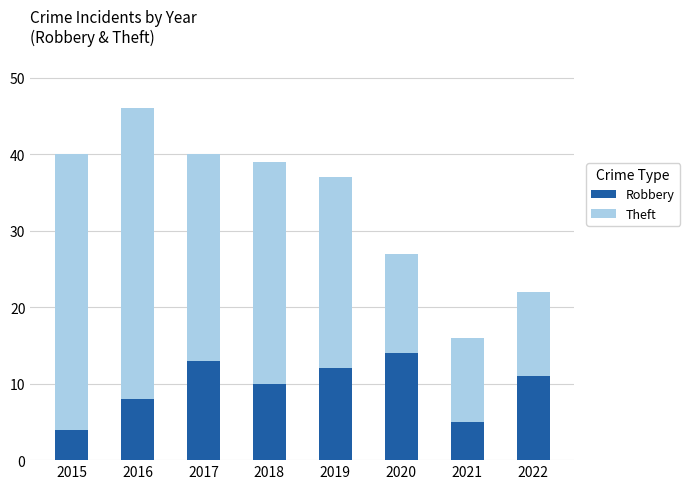

How many distinct data groups are displayed?

2